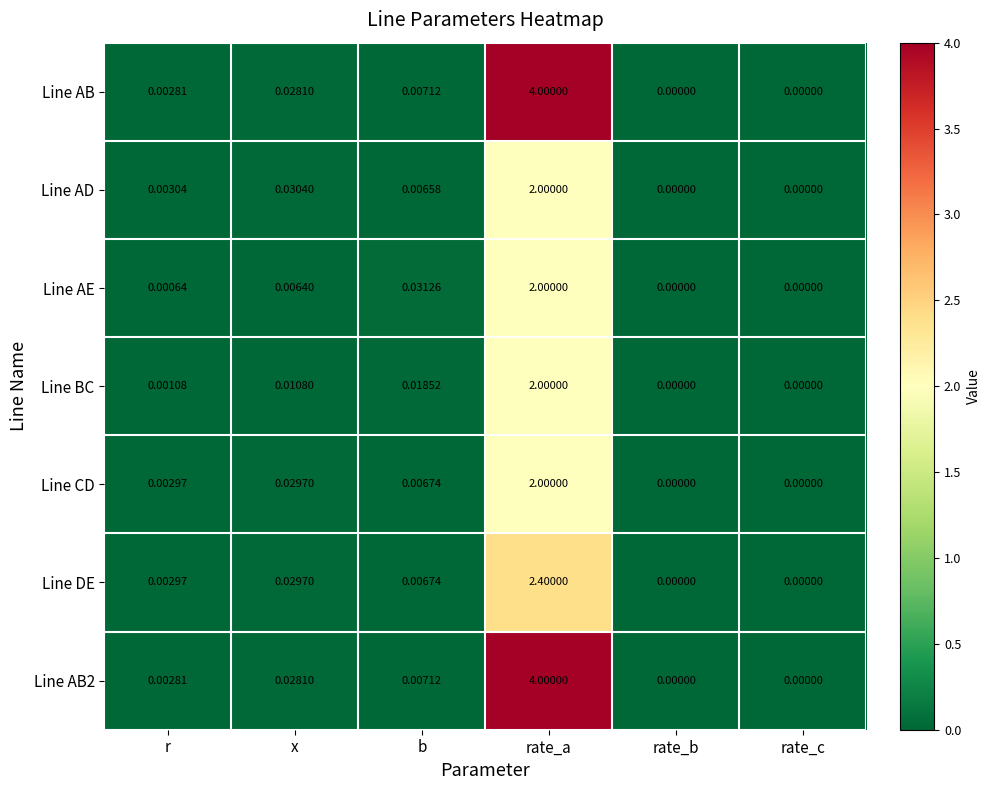

At which label is Line AE closest to 1?

b